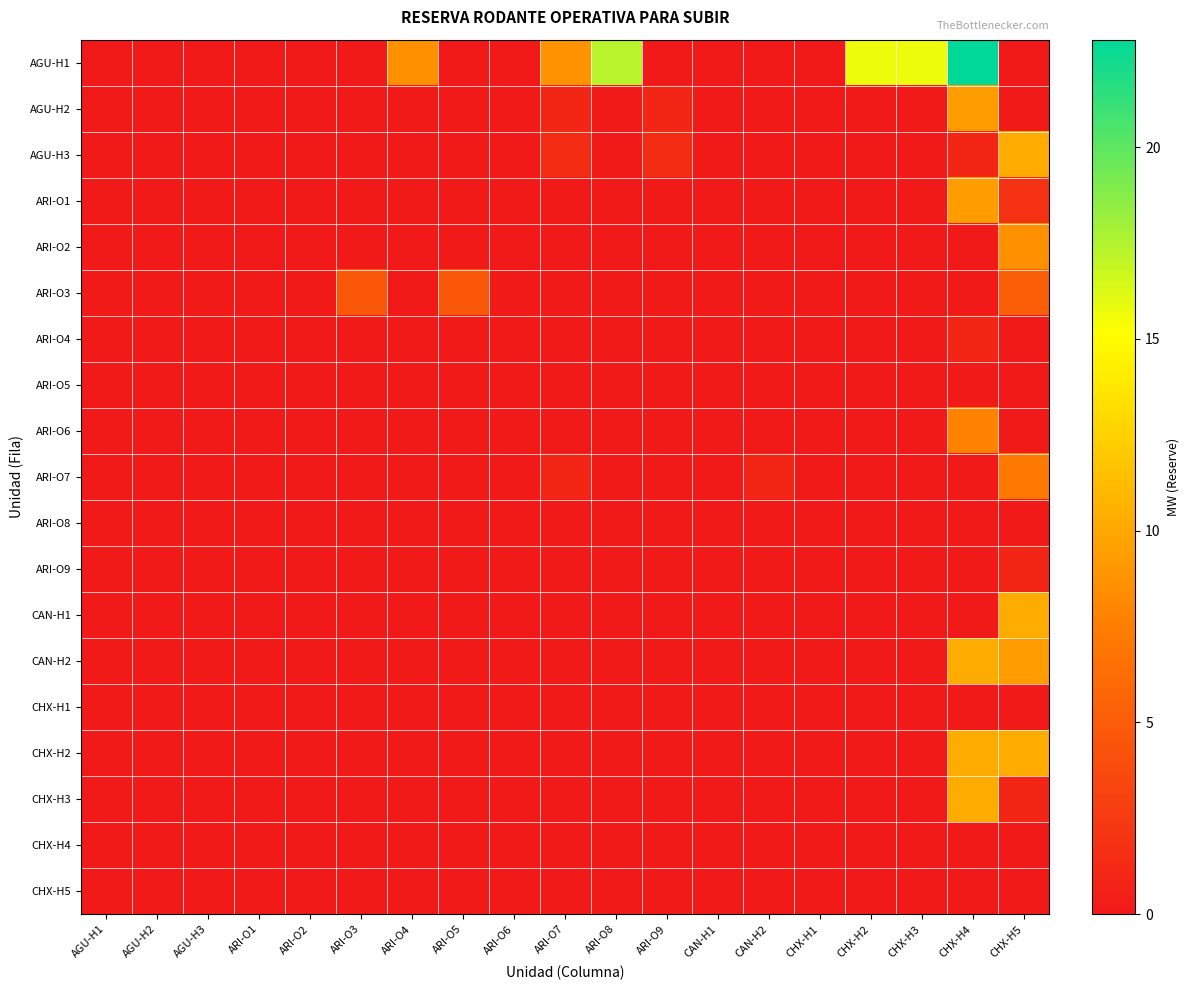

Reading left to right, list all the values displayed in this chart.

AGU-H1: AGU-H1=0.0	AGU-H2=0.0	AGU-H3=0.0	ARI-O1=0.0	ARI-O2=0.0	ARI-O3=0.0	ARI-O4=8.6	ARI-O5=0.0	ARI-O6=0.0	ARI-O7=8.8	ARI-O8=17.4	ARI-O9=0.0	CAN-H1=0.0	CAN-H2=0.0	CHX-H1=0.0	CHX-H2=15.7	CHX-H3=15.7	CHX-H4=22.8	CHX-H5=0.0
AGU-H2: AGU-H1=0.0	AGU-H2=0.0	AGU-H3=0.0	ARI-O1=0.0	ARI-O2=0.0	ARI-O3=0.0	ARI-O4=0.0	ARI-O5=0.0	ARI-O6=0.0	ARI-O7=1.0	ARI-O8=0.0	ARI-O9=1.0	CAN-H1=0.0	CAN-H2=0.0	CHX-H1=0.0	CHX-H2=0.0	CHX-H3=0.0	CHX-H4=9.3	CHX-H5=0.0
AGU-H3: AGU-H1=0.0	AGU-H2=0.0	AGU-H3=0.0	ARI-O1=0.0	ARI-O2=0.0	ARI-O3=0.0	ARI-O4=0.0	ARI-O5=0.0	ARI-O6=0.0	ARI-O7=1.5	ARI-O8=0.0	ARI-O9=1.5	CAN-H1=0.0	CAN-H2=0.0	CHX-H1=0.0	CHX-H2=0.0	CHX-H3=0.0	CHX-H4=1.0	CHX-H5=10.3
ARI-O1: AGU-H1=0.0	AGU-H2=0.0	AGU-H3=0.0	ARI-O1=0.0	ARI-O2=0.0	ARI-O3=0.0	ARI-O4=0.0	ARI-O5=0.0	ARI-O6=0.0	ARI-O7=0.0	ARI-O8=0.0	ARI-O9=0.0	CAN-H1=0.0	CAN-H2=0.0	CHX-H1=0.0	CHX-H2=0.0	CHX-H3=0.0	CHX-H4=9.3	CHX-H5=1.8
ARI-O2: AGU-H1=0.0	AGU-H2=0.0	AGU-H3=0.0	ARI-O1=0.0	ARI-O2=0.0	ARI-O3=0.0	ARI-O4=0.0	ARI-O5=0.0	ARI-O6=0.0	ARI-O7=0.0	ARI-O8=0.0	ARI-O9=0.0	CAN-H1=0.0	CAN-H2=0.0	CHX-H1=0.0	CHX-H2=0.0	CHX-H3=0.0	CHX-H4=0.0	CHX-H5=8.6
ARI-O3: AGU-H1=0.0	AGU-H2=0.0	AGU-H3=0.0	ARI-O1=0.0	ARI-O2=0.0	ARI-O3=4.7	ARI-O4=0.0	ARI-O5=4.7	ARI-O6=0.0	ARI-O7=0.0	ARI-O8=0.0	ARI-O9=0.0	CAN-H1=0.0	CAN-H2=0.0	CHX-H1=0.0	CHX-H2=0.0	CHX-H3=0.0	CHX-H4=0.0	CHX-H5=5.2
ARI-O4: AGU-H1=0.0	AGU-H2=0.0	AGU-H3=0.0	ARI-O1=0.0	ARI-O2=0.0	ARI-O3=0.0	ARI-O4=0.0	ARI-O5=0.0	ARI-O6=0.0	ARI-O7=0.0	ARI-O8=0.0	ARI-O9=0.0	CAN-H1=0.0	CAN-H2=0.0	CHX-H1=0.0	CHX-H2=0.0	CHX-H3=0.0	CHX-H4=1.0	CHX-H5=0.0
ARI-O5: AGU-H1=0.0	AGU-H2=0.0	AGU-H3=0.0	ARI-O1=0.0	ARI-O2=0.0	ARI-O3=0.0	ARI-O4=0.0	ARI-O5=0.0	ARI-O6=0.0	ARI-O7=0.0	ARI-O8=0.0	ARI-O9=0.0	CAN-H1=0.0	CAN-H2=0.0	CHX-H1=0.0	CHX-H2=0.0	CHX-H3=0.0	CHX-H4=0.0	CHX-H5=0.0
ARI-O6: AGU-H1=0.0	AGU-H2=0.0	AGU-H3=0.0	ARI-O1=0.0	ARI-O2=0.0	ARI-O3=0.0	ARI-O4=0.0	ARI-O5=0.0	ARI-O6=0.0	ARI-O7=0.0	ARI-O8=0.0	ARI-O9=0.0	CAN-H1=0.0	CAN-H2=0.0	CHX-H1=0.0	CHX-H2=0.0	CHX-H3=0.0	CHX-H4=7.8	CHX-H5=0.0
ARI-O7: AGU-H1=0.0	AGU-H2=0.0	AGU-H3=0.0	ARI-O1=0.0	ARI-O2=0.0	ARI-O3=0.0	ARI-O4=0.0	ARI-O5=0.0	ARI-O6=0.0	ARI-O7=1.0	ARI-O8=0.0	ARI-O9=0.0	CAN-H1=0.0	CAN-H2=1.0	CHX-H1=0.0	CHX-H2=0.0	CHX-H3=0.0	CHX-H4=0.0	CHX-H5=7.2
ARI-O8: AGU-H1=0.0	AGU-H2=0.0	AGU-H3=0.0	ARI-O1=0.0	ARI-O2=0.0	ARI-O3=0.0	ARI-O4=0.0	ARI-O5=0.0	ARI-O6=0.0	ARI-O7=0.0	ARI-O8=0.0	ARI-O9=0.0	CAN-H1=0.0	CAN-H2=0.0	CHX-H1=0.0	CHX-H2=0.0	CHX-H3=0.0	CHX-H4=0.0	CHX-H5=0.0
ARI-O9: AGU-H1=0.0	AGU-H2=0.0	AGU-H3=0.0	ARI-O1=0.0	ARI-O2=0.0	ARI-O3=0.0	ARI-O4=0.0	ARI-O5=0.0	ARI-O6=0.0	ARI-O7=0.0	ARI-O8=0.0	ARI-O9=0.0	CAN-H1=0.0	CAN-H2=0.0	CHX-H1=0.0	CHX-H2=0.0	CHX-H3=0.0	CHX-H4=0.0	CHX-H5=1.0
CAN-H1: AGU-H1=0.0	AGU-H2=0.0	AGU-H3=0.0	ARI-O1=0.0	ARI-O2=0.0	ARI-O3=0.0	ARI-O4=0.0	ARI-O5=0.0	ARI-O6=0.0	ARI-O7=0.0	ARI-O8=0.0	ARI-O9=0.0	CAN-H1=0.0	CAN-H2=0.0	CHX-H1=0.0	CHX-H2=0.0	CHX-H3=0.0	CHX-H4=0.0	CHX-H5=10.3
CAN-H2: AGU-H1=0.0	AGU-H2=0.0	AGU-H3=0.0	ARI-O1=0.0	ARI-O2=0.0	ARI-O3=0.0	ARI-O4=0.0	ARI-O5=0.0	ARI-O6=0.0	ARI-O7=0.0	ARI-O8=0.0	ARI-O9=0.0	CAN-H1=0.0	CAN-H2=0.0	CHX-H1=0.0	CHX-H2=0.0	CHX-H3=0.0	CHX-H4=10.3	CHX-H5=9.3
CHX-H1: AGU-H1=0.0	AGU-H2=0.0	AGU-H3=0.0	ARI-O1=0.0	ARI-O2=0.0	ARI-O3=0.0	ARI-O4=0.0	ARI-O5=0.0	ARI-O6=0.0	ARI-O7=0.0	ARI-O8=0.0	ARI-O9=0.0	CAN-H1=0.0	CAN-H2=0.0	CHX-H1=0.0	CHX-H2=0.0	CHX-H3=0.0	CHX-H4=0.0	CHX-H5=0.0
CHX-H2: AGU-H1=0.0	AGU-H2=0.0	AGU-H3=0.0	ARI-O1=0.0	ARI-O2=0.0	ARI-O3=0.0	ARI-O4=0.0	ARI-O5=0.0	ARI-O6=0.0	ARI-O7=0.0	ARI-O8=0.0	ARI-O9=0.0	CAN-H1=0.0	CAN-H2=0.0	CHX-H1=0.0	CHX-H2=0.0	CHX-H3=0.0	CHX-H4=10.3	CHX-H5=10.3
CHX-H3: AGU-H1=0.0	AGU-H2=0.0	AGU-H3=0.0	ARI-O1=0.0	ARI-O2=0.0	ARI-O3=0.0	ARI-O4=0.0	ARI-O5=0.0	ARI-O6=0.0	ARI-O7=0.0	ARI-O8=0.0	ARI-O9=0.0	CAN-H1=0.0	CAN-H2=0.0	CHX-H1=0.0	CHX-H2=0.0	CHX-H3=0.0	CHX-H4=10.3	CHX-H5=1.0
CHX-H4: AGU-H1=0.0	AGU-H2=0.0	AGU-H3=0.0	ARI-O1=0.0	ARI-O2=0.0	ARI-O3=0.0	ARI-O4=0.0	ARI-O5=0.0	ARI-O6=0.0	ARI-O7=0.0	ARI-O8=0.0	ARI-O9=0.0	CAN-H1=0.0	CAN-H2=0.0	CHX-H1=0.0	CHX-H2=0.0	CHX-H3=0.0	CHX-H4=0.0	CHX-H5=0.0
CHX-H5: AGU-H1=0.0	AGU-H2=0.0	AGU-H3=0.0	ARI-O1=0.0	ARI-O2=0.0	ARI-O3=0.0	ARI-O4=0.0	ARI-O5=0.0	ARI-O6=0.0	ARI-O7=0.0	ARI-O8=0.0	ARI-O9=0.0	CAN-H1=0.0	CAN-H2=0.0	CHX-H1=0.0	CHX-H2=0.0	CHX-H3=0.0	CHX-H4=0.0	CHX-H5=0.0